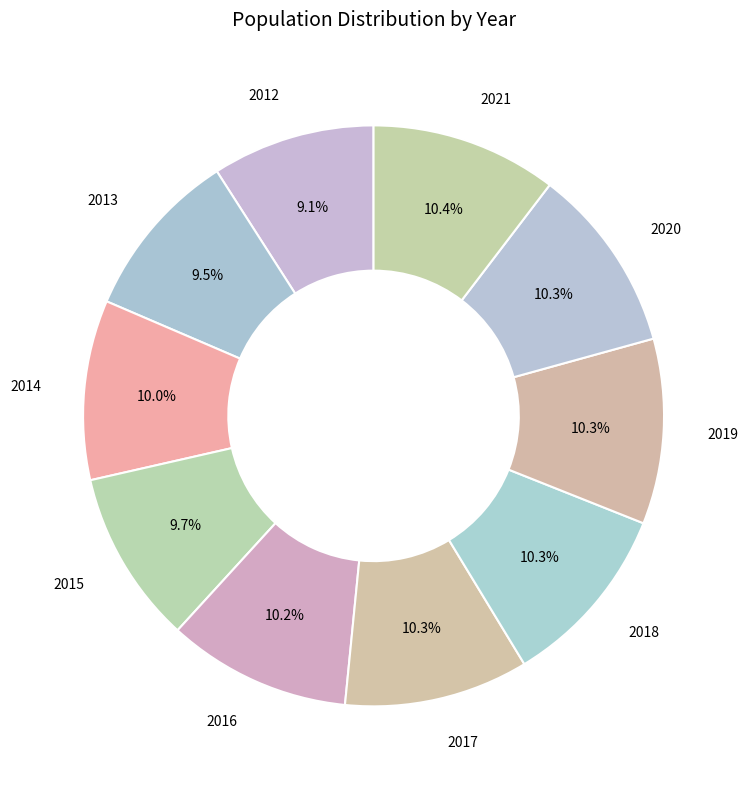

How many slices are in this pie chart?

10